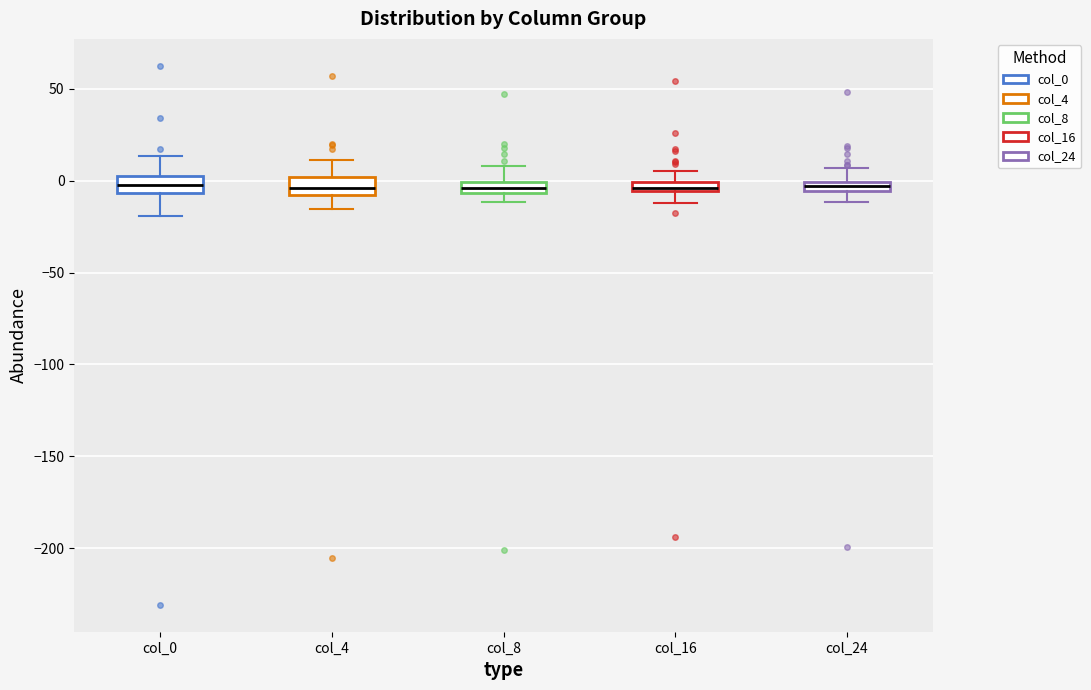

Where does the upper whisker of the box for col_4 end on the y-axis? The values are not printed on the chart, so give them approximately, as read against the axis.

10